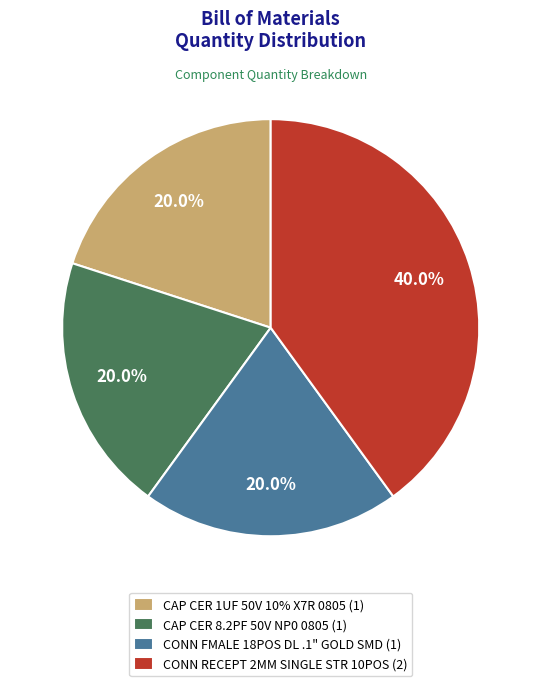

The CAP CER 8.2PF 50V NP0 0805 slice represents 20% of the pie. True or false?

True